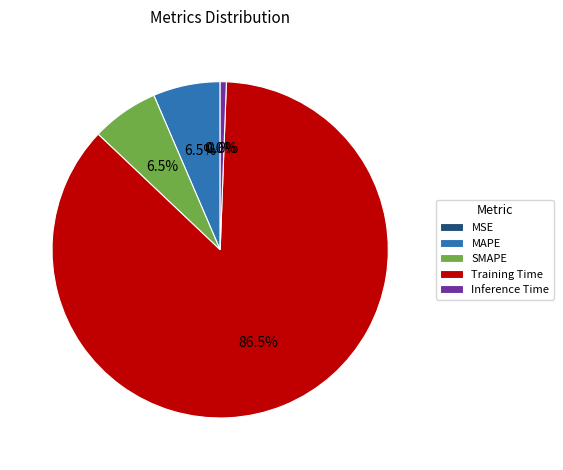

What percentage is NOT represented by Inference Time?

99.4%